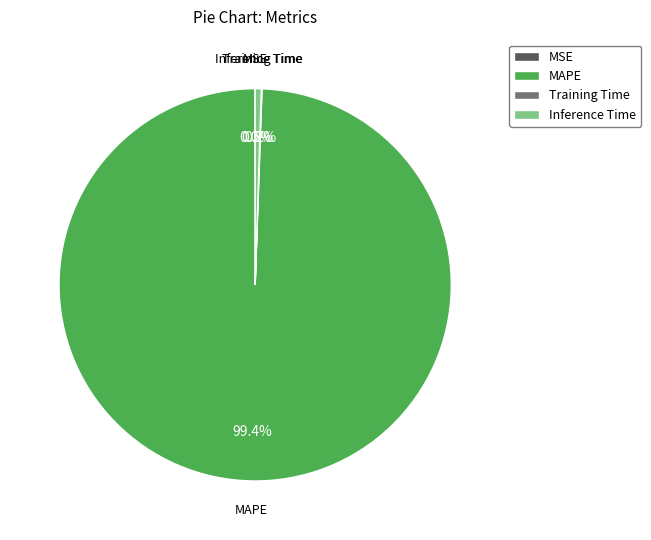

Do MAPE and Inference Time together represent more than half of the pie?

Yes